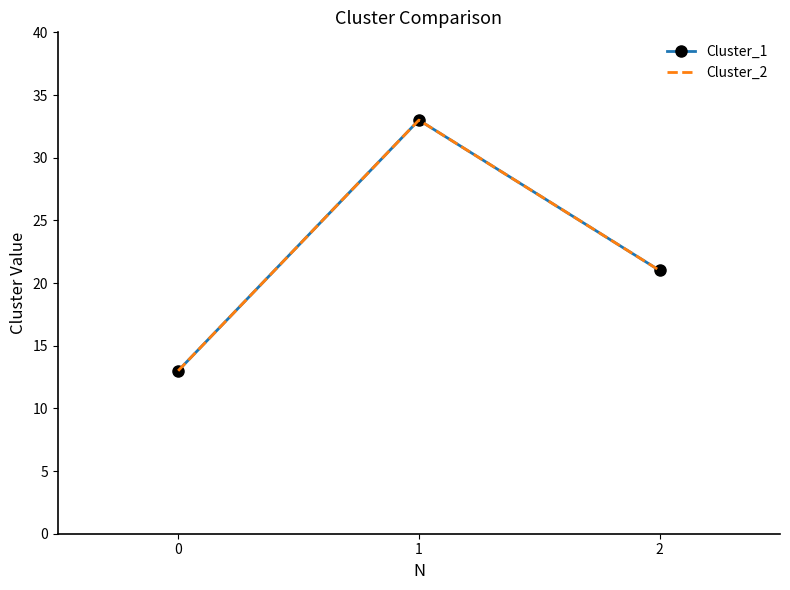

Rank the categories by Cluster_1 value from highest to lowest.

1, 2, 0